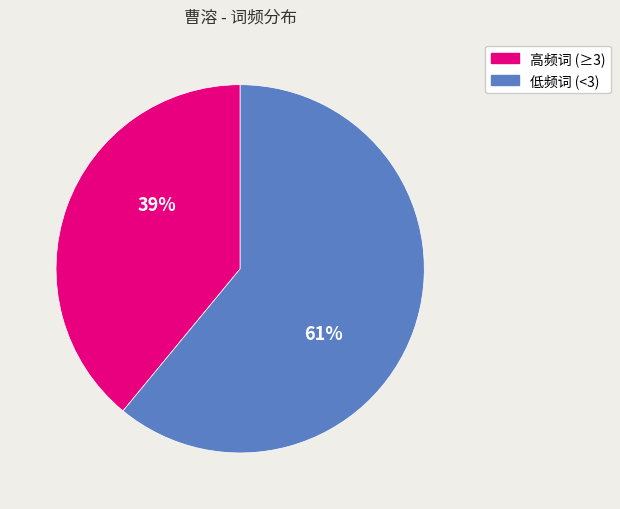

Is there any slice that represents more than half of the pie?

Yes